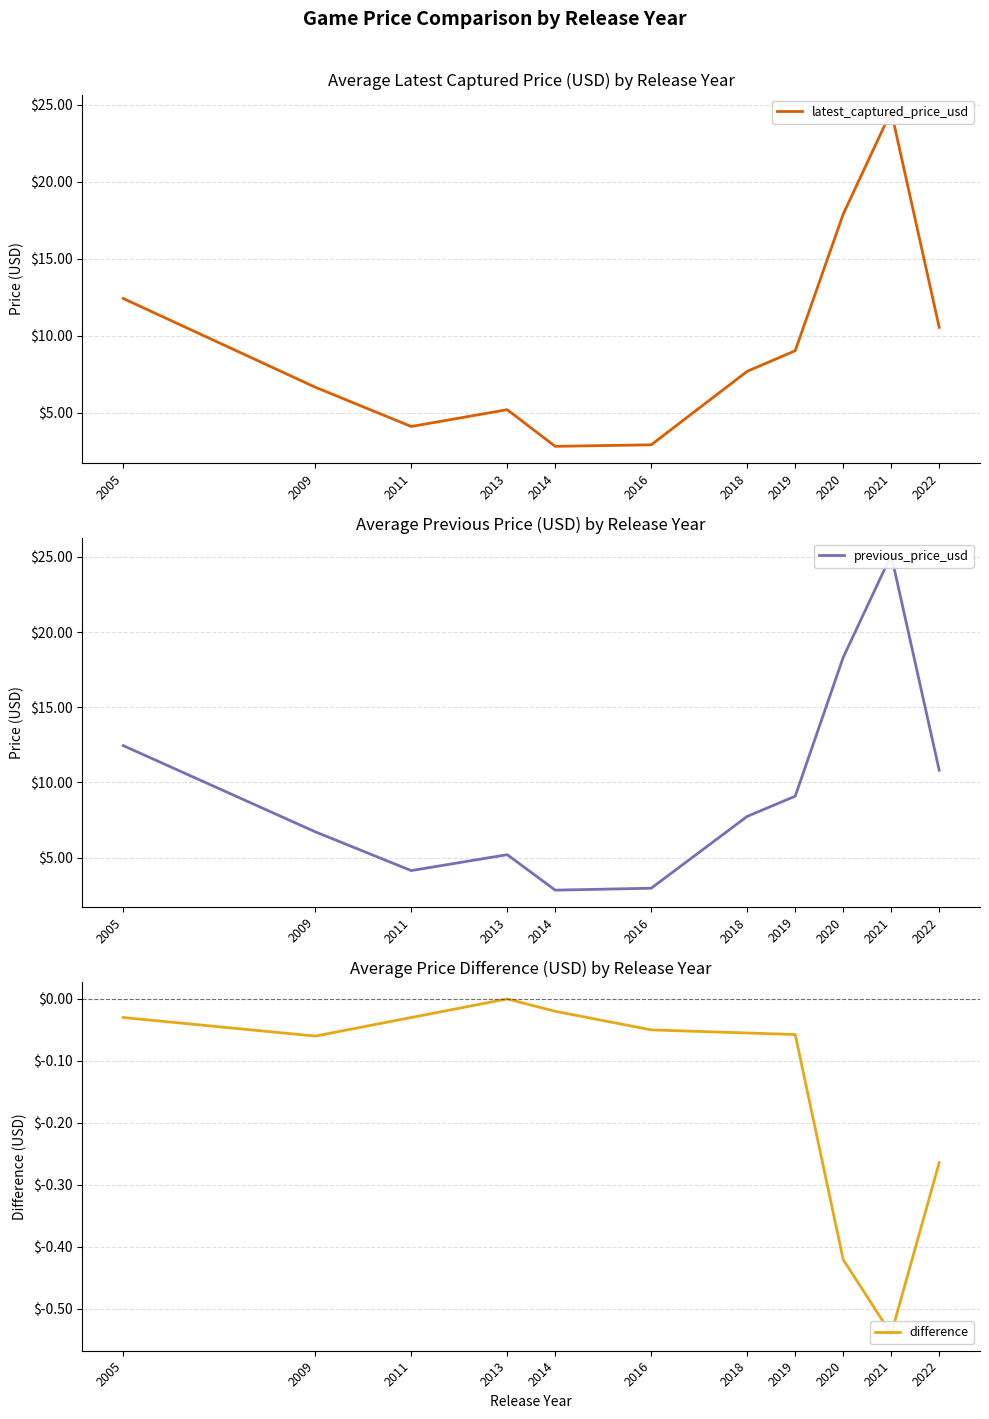

Reading left to right, what are all the values shown in this chart?

latest_captured_price_usd: 12.4	6.7	4.1	5.2	2.8	2.9	7.7	9.0	17.9	24.6	10.5
previous_price_usd: 12.4	6.7	4.1	5.2	2.8	3.0	7.7	9.1	18.3	25.1	10.8
difference: -0.0	-0.1	-0.0	0.0	-0.0	-0.1	-0.1	-0.1	-0.4	-0.5	-0.3